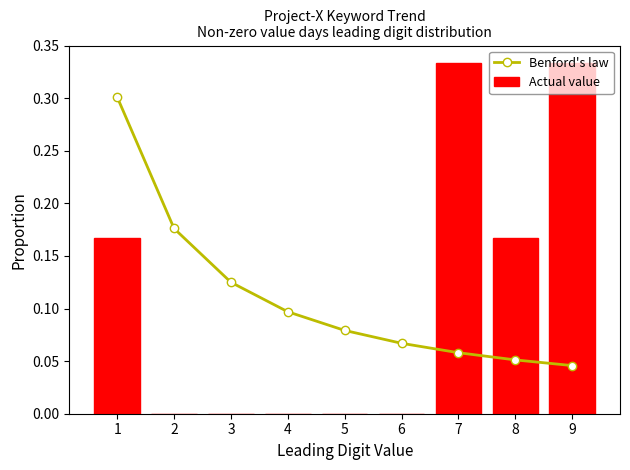

How many Actual value values are between 0 and 1?

9